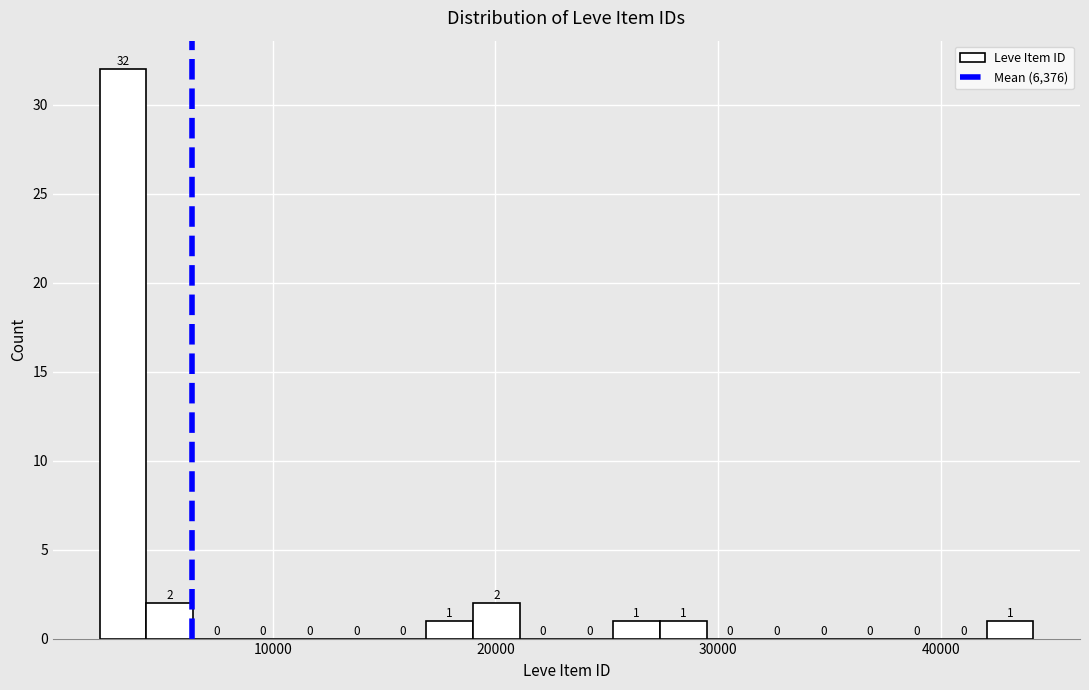

Read against the x-axis, roughly where is the centre of the tallest bar?

3000